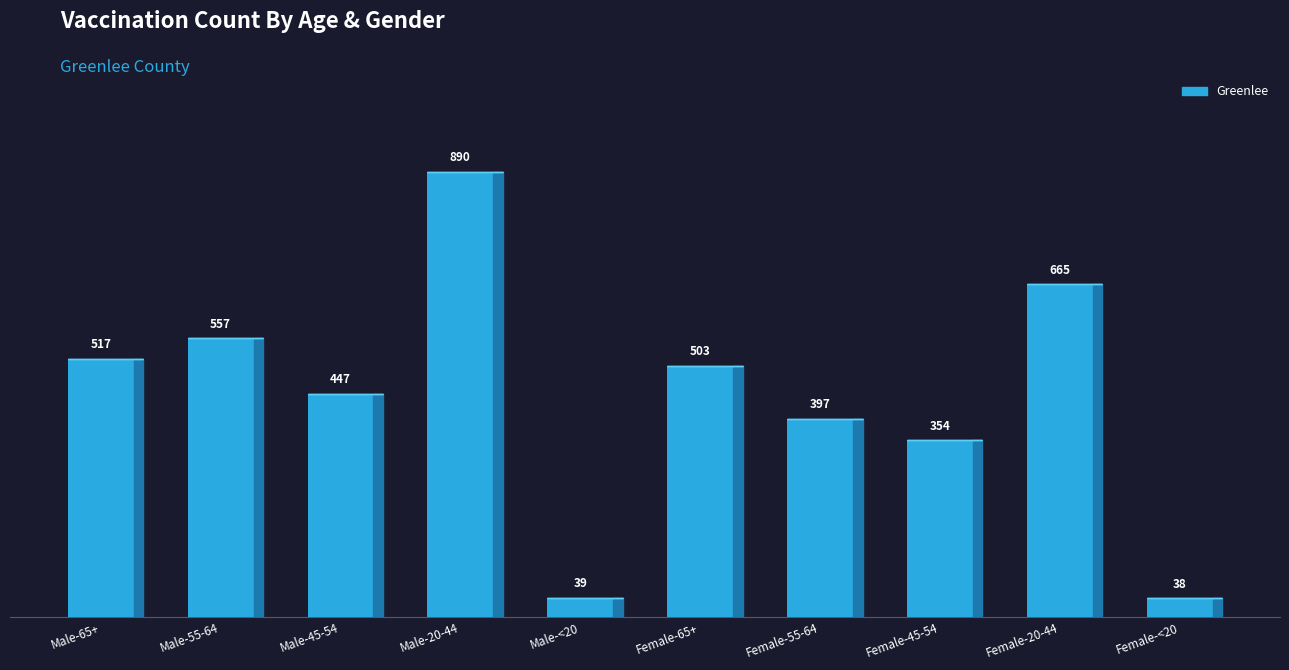

What position from the left is Male-45-54?

3